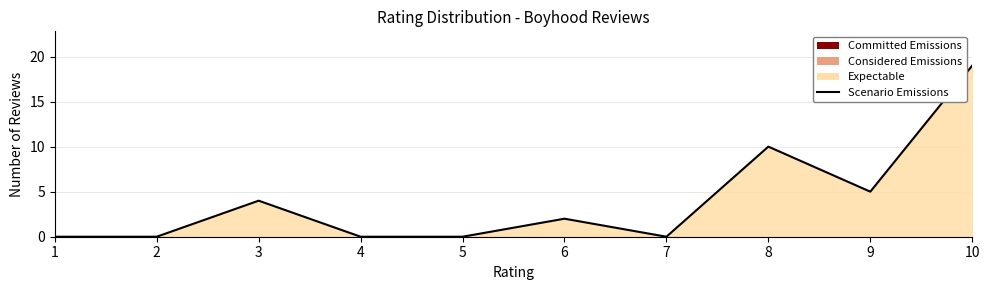

Count the number of categories in the chart.

10